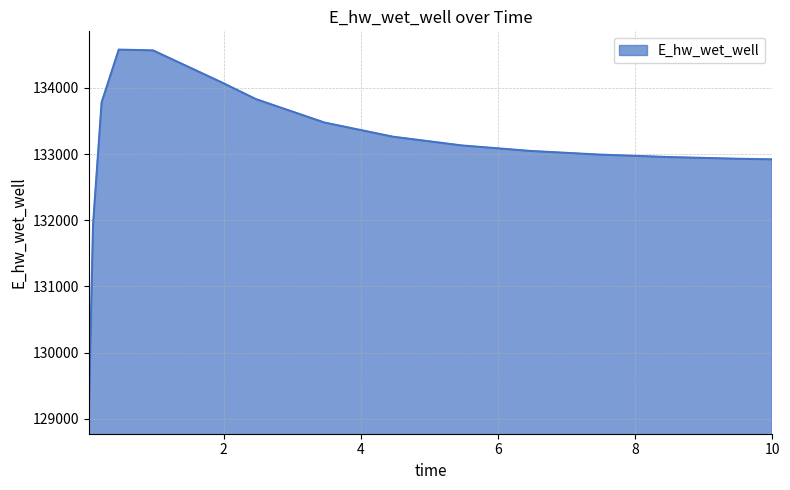

What is the maximum value shown in the chart?

134577.9